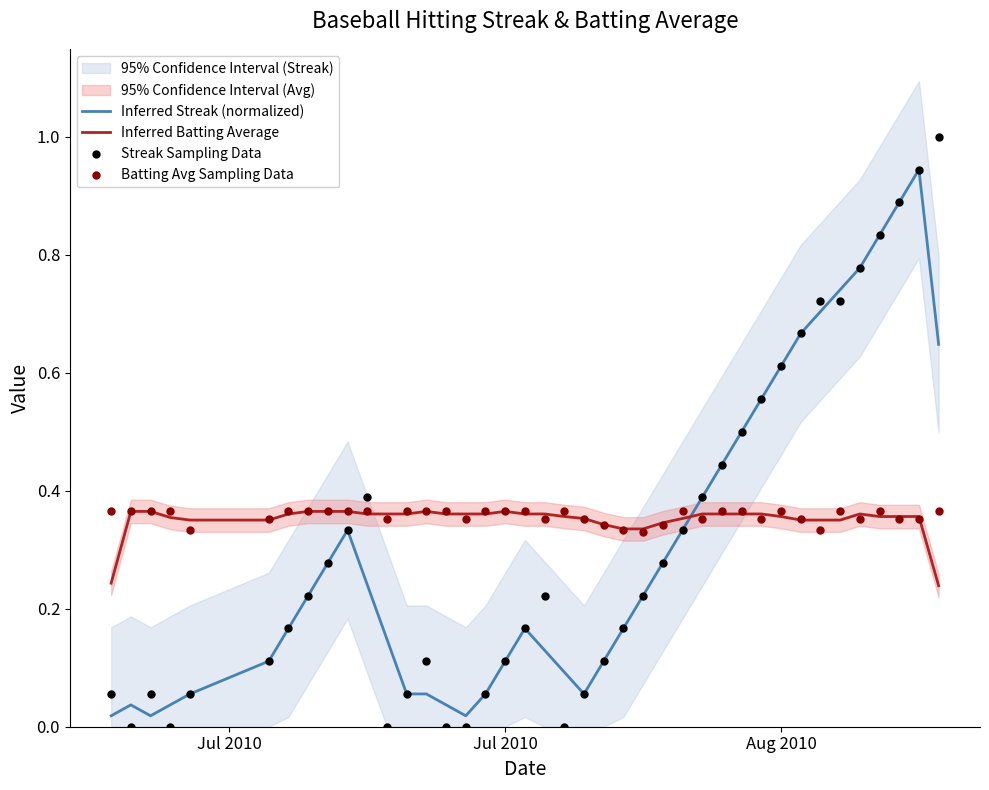

Which series contains the lowest Y value?

Streak Sampling Data